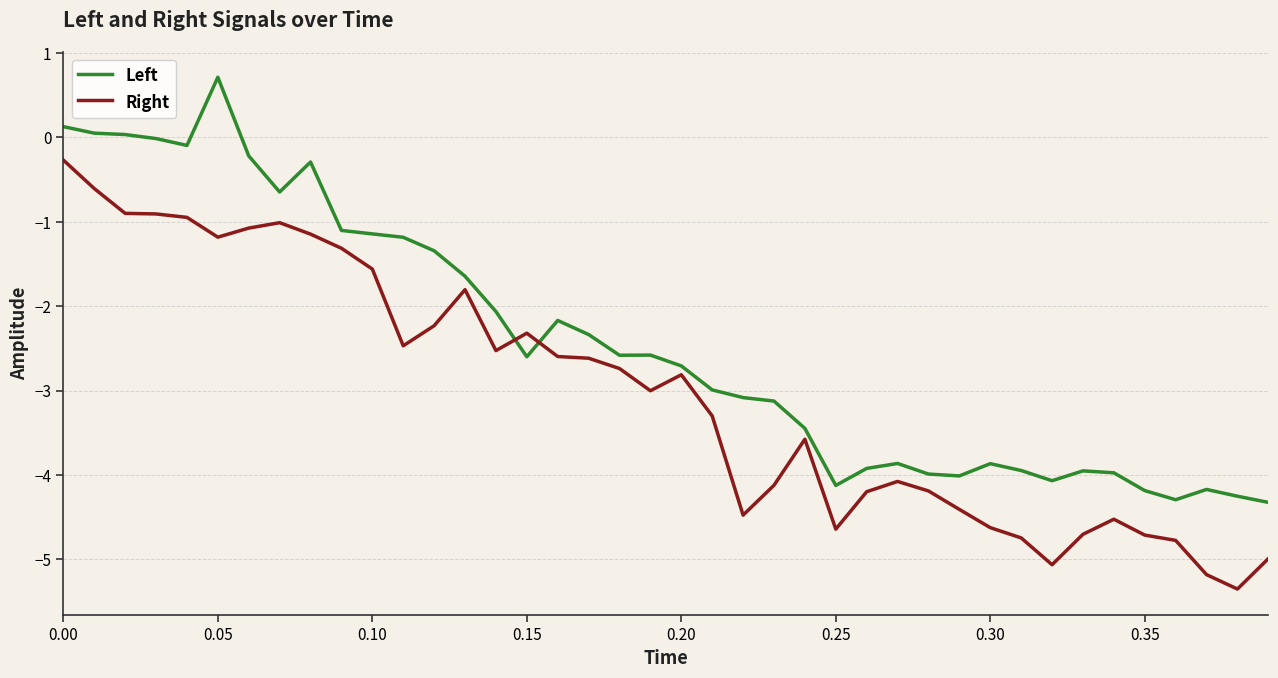

After their last crossing, which series has the higher values: Right or Left?

Left